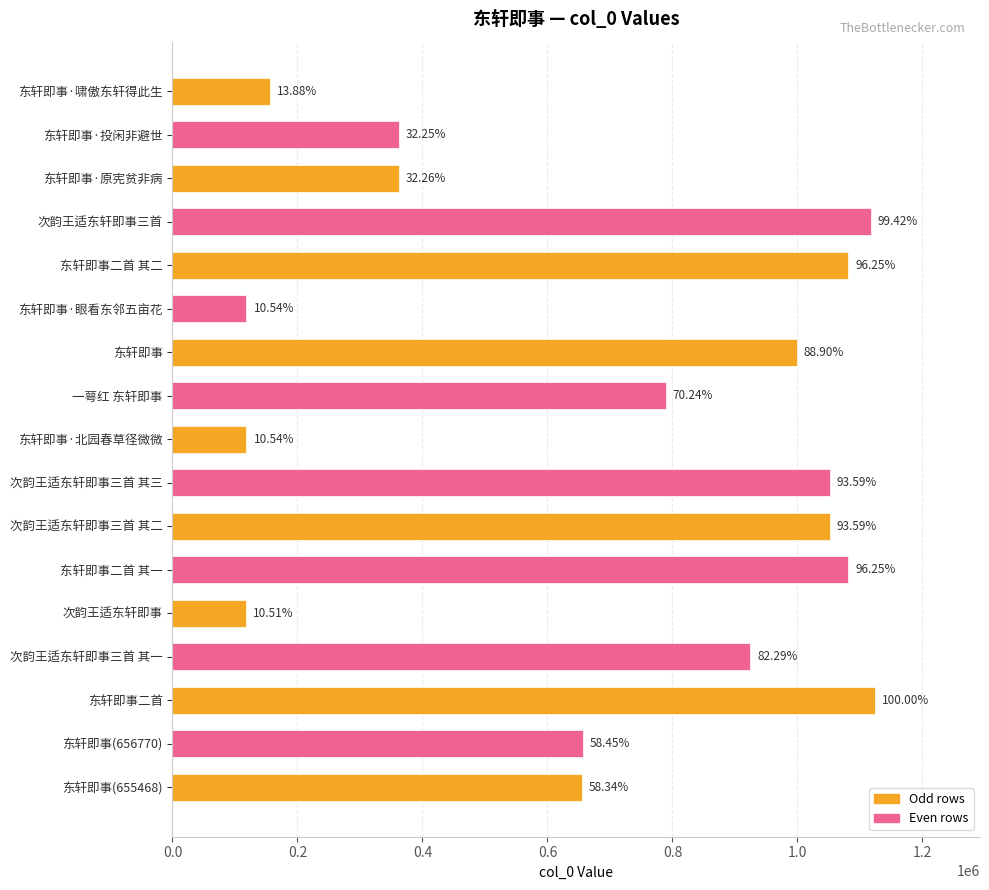

Are the bars horizontal?

Yes